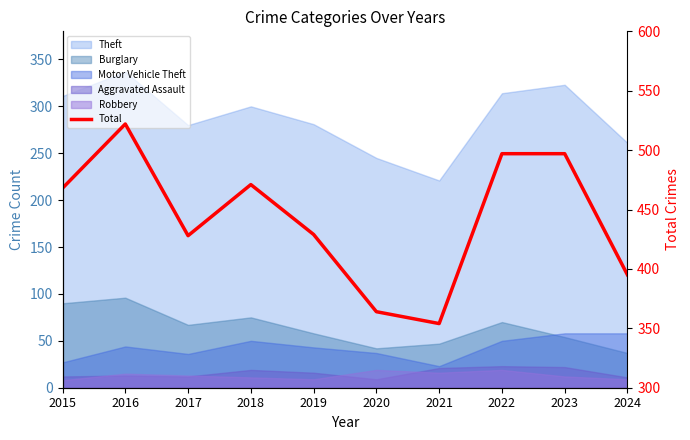

Reading left to right, list all the values displayed in this chart.

468	522	428	471	429	364	354	497	497	395